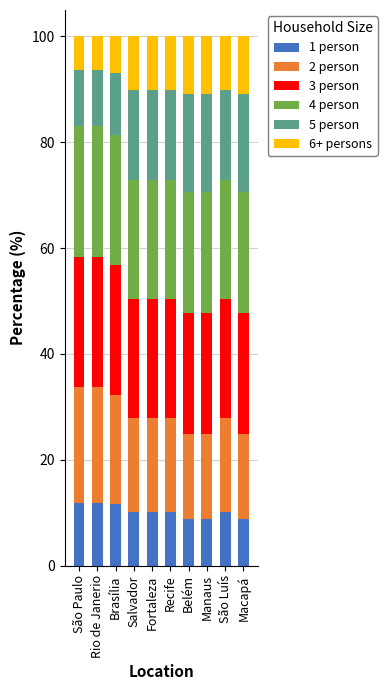

Are the bars grouped side by side (vs. stacked)?

No